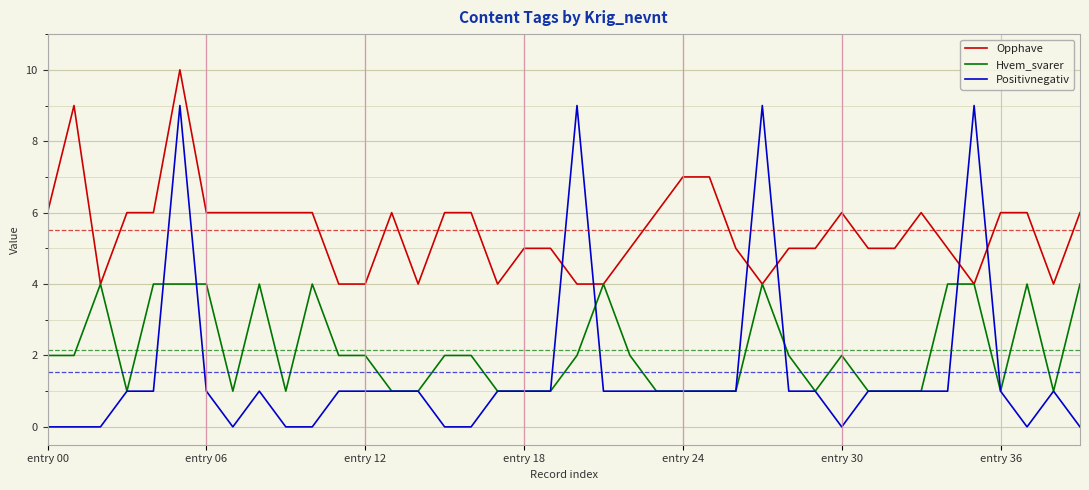

What is the highest value of the Hvem_svarer series?

4